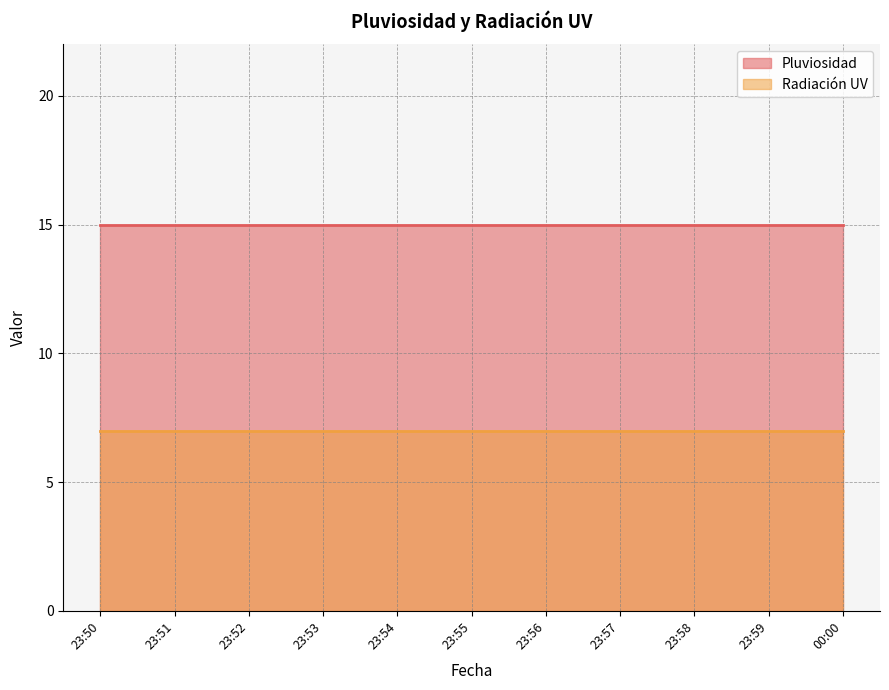

What are all the series names shown in the legend?

Pluviosidad, Radiación UV